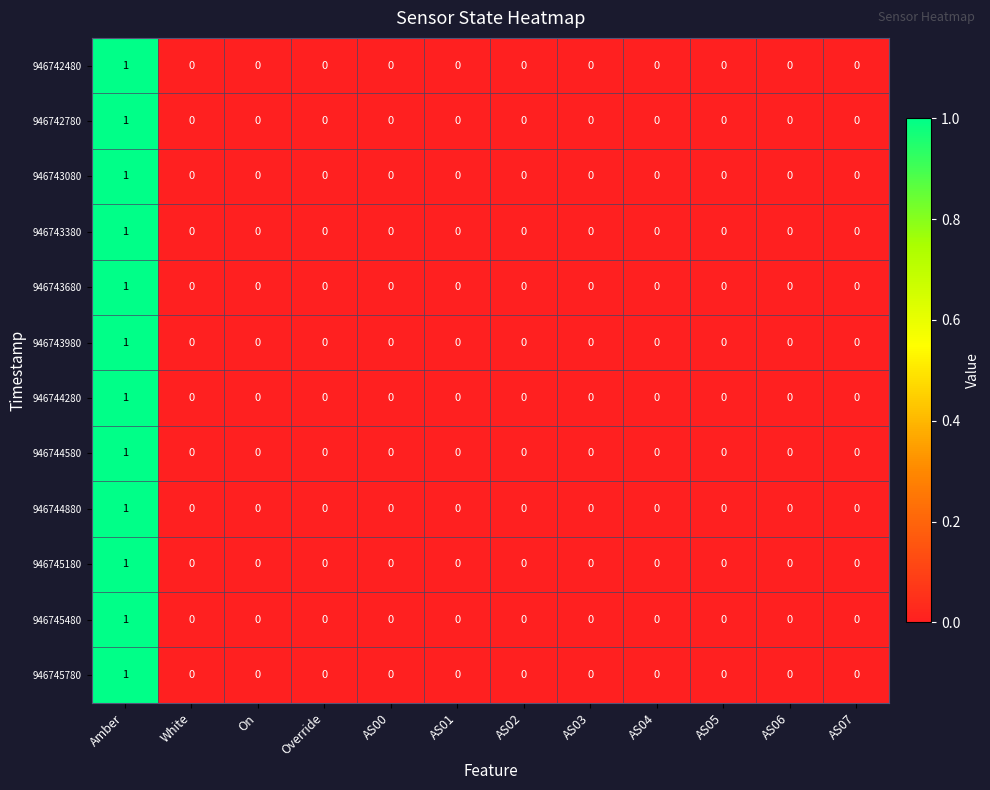

Count the 946743680 values in the range 0 to 1.

12